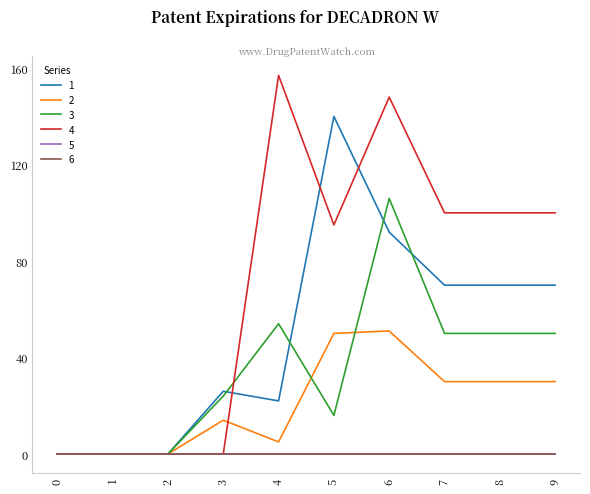

Does the chart display data point markers on the line(s)?

No